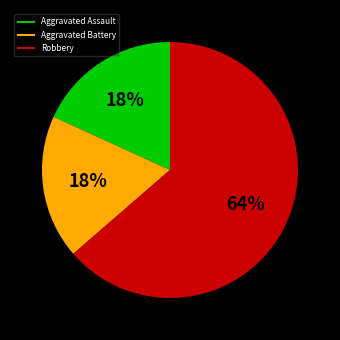

Does any single category account for the majority?

Yes